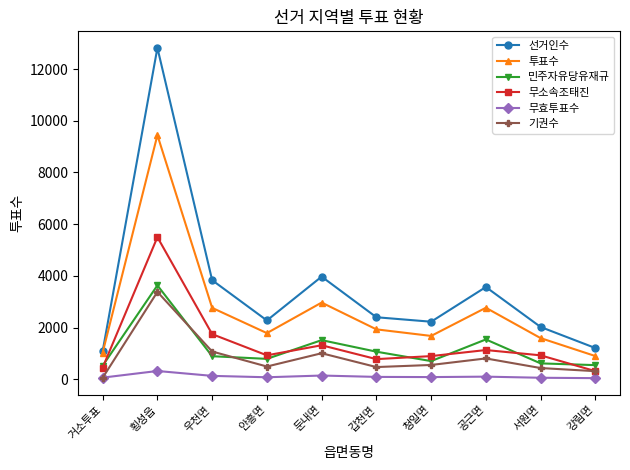

What is the sum of all 무소속조태진 values?

13956